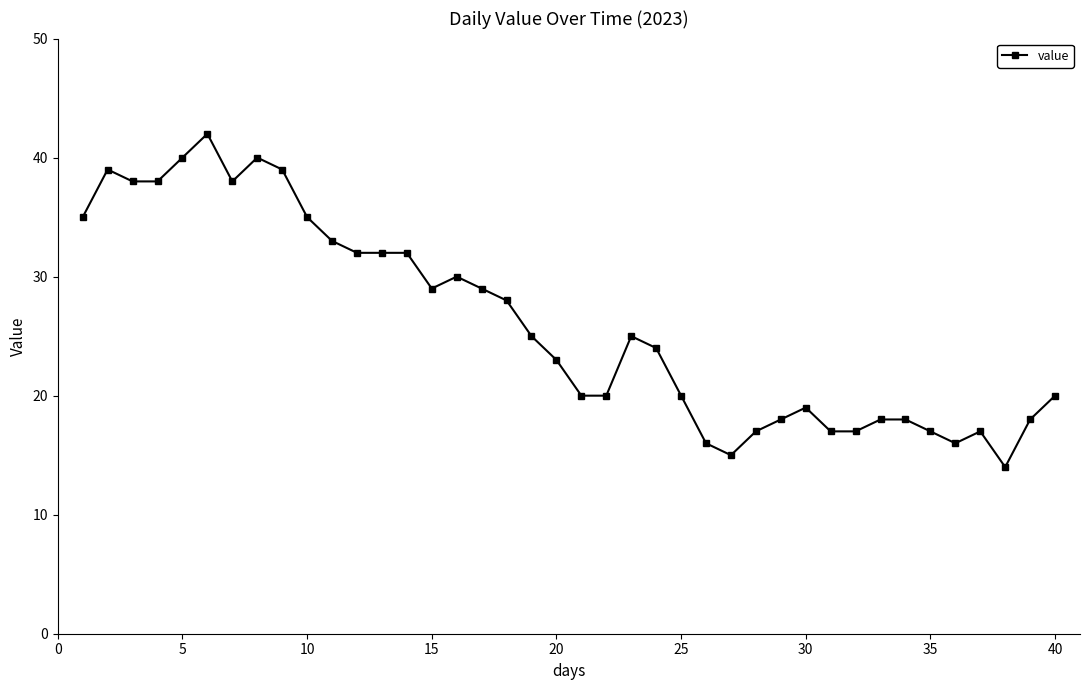

What is the value of the 40th point from the left?

20